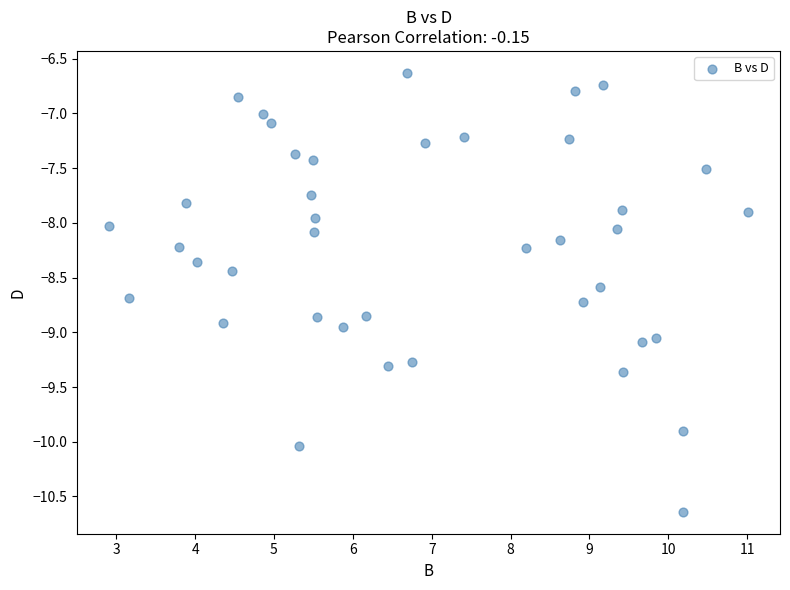

What is the range of X values (max minus min)?

8.1